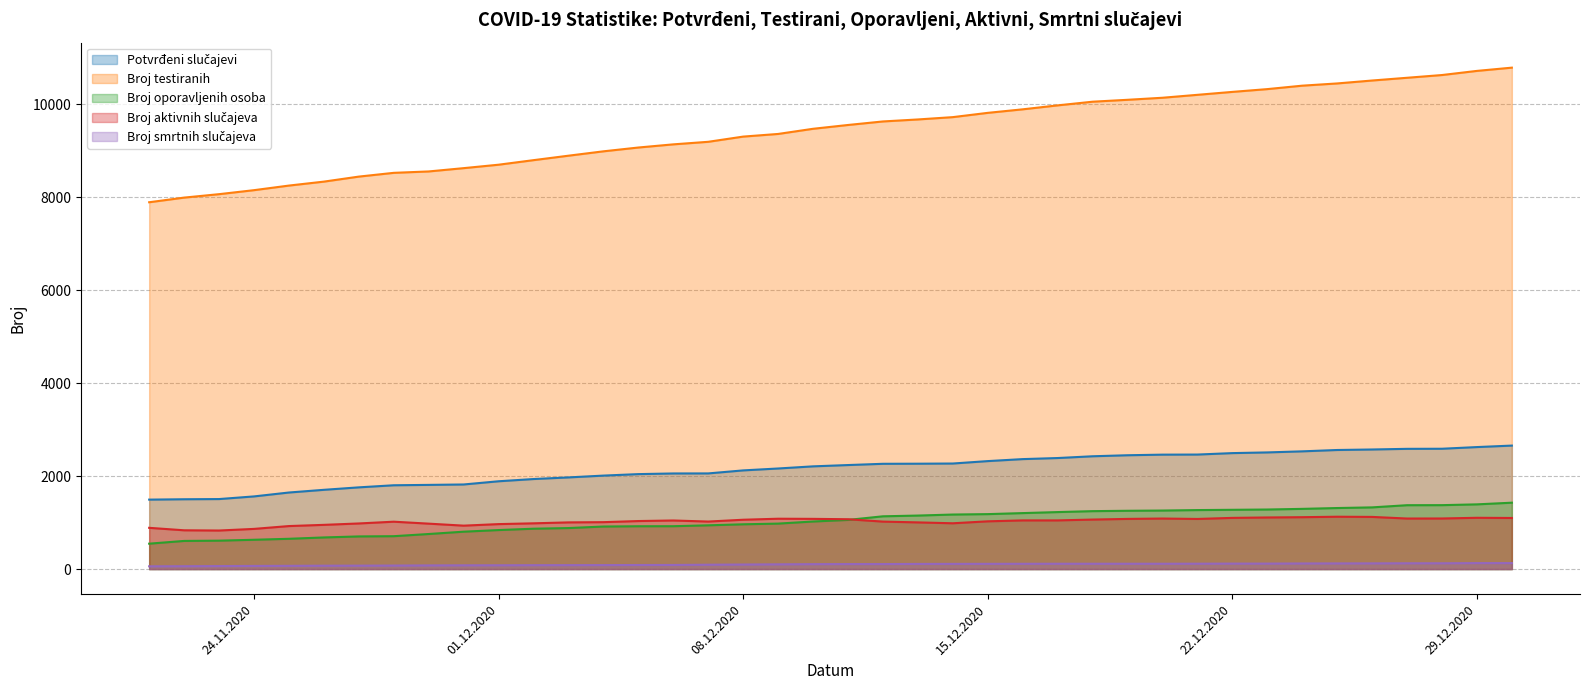

The Broj oporavljenih osoba series shows 805 at 30. True or false?

True